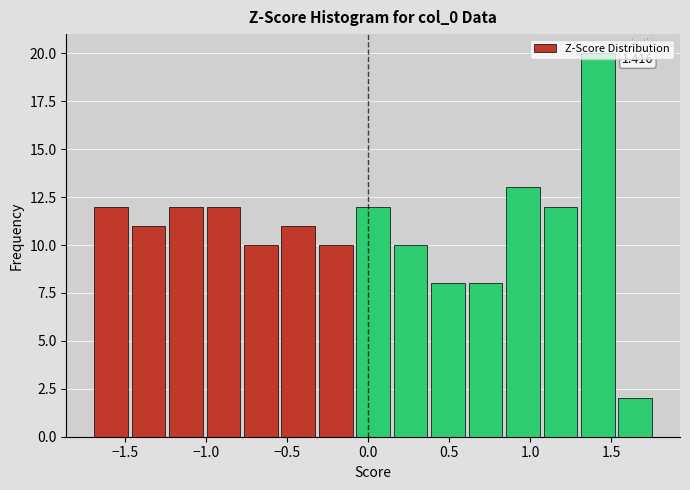

Over which range of the x-axis is the bar tallest?

1.30 to 1.55